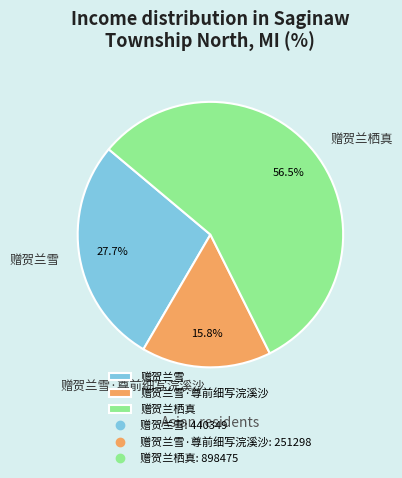

To the nearest percent, what percentage of the pie is 赠贺兰雪?

28%